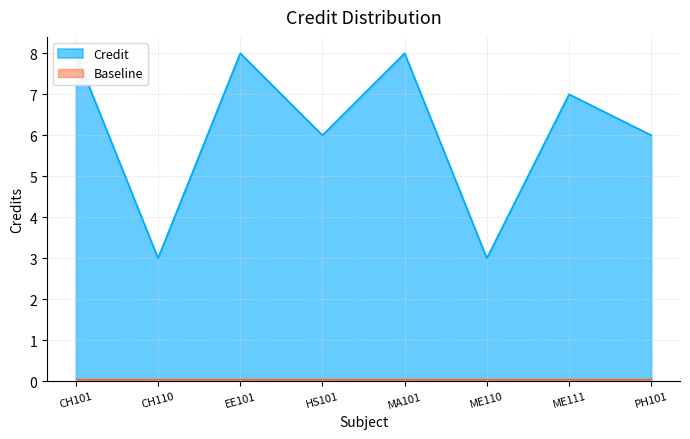

What is the difference between the maximum and minimum values?

5